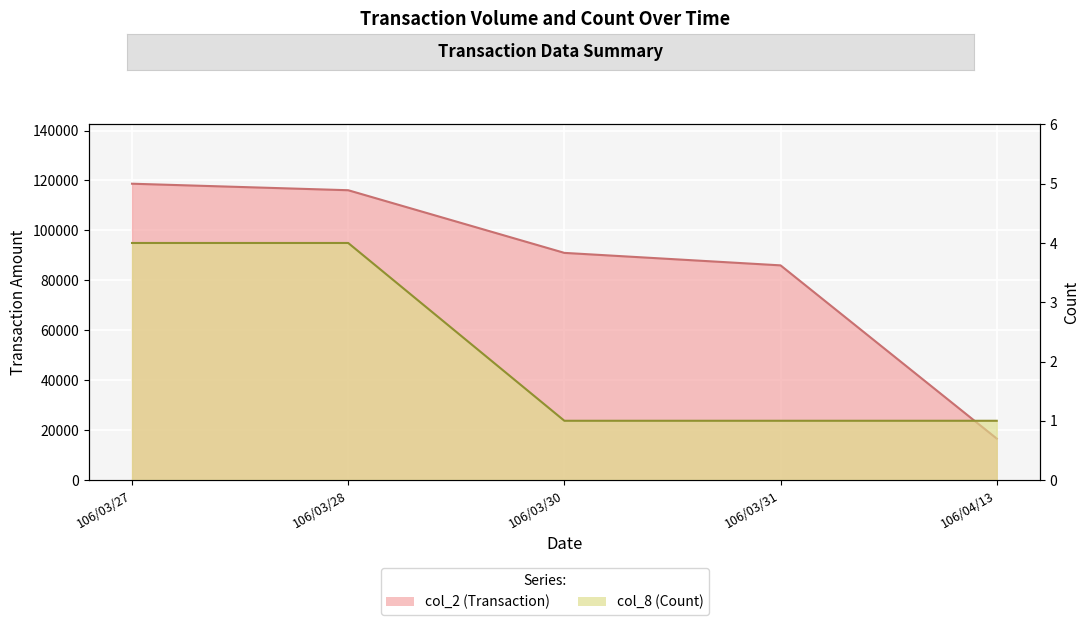

What are all the series names shown in the legend?

col_2 (Transaction), col_8 (Count)